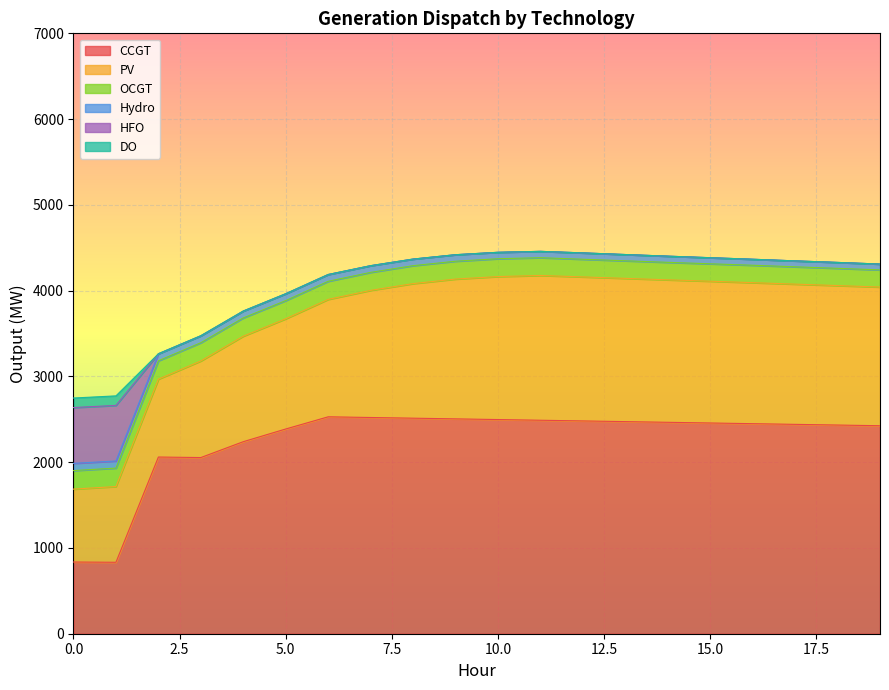

How many values in the Hydro series are below 76?

10